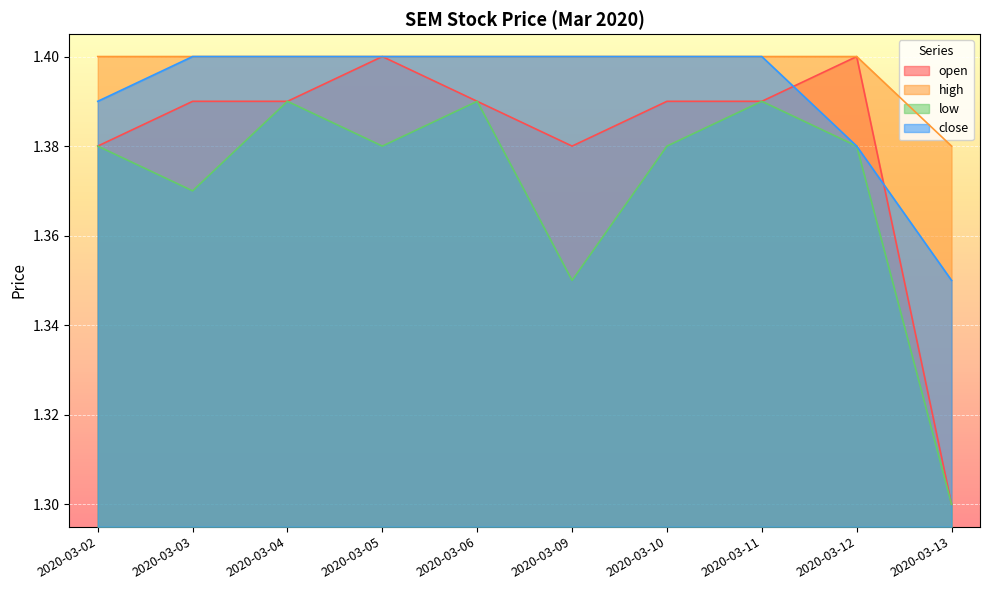

What is the minimum value shown in the chart?

1.3